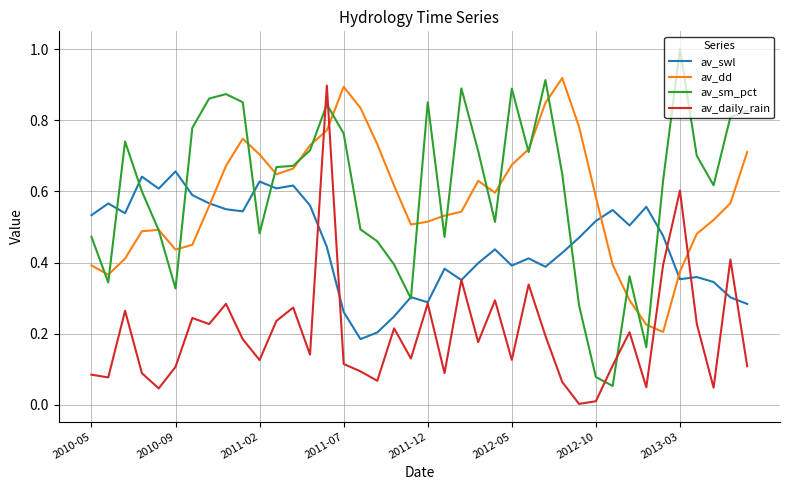

What is the maximum value shown in the chart?

1.0